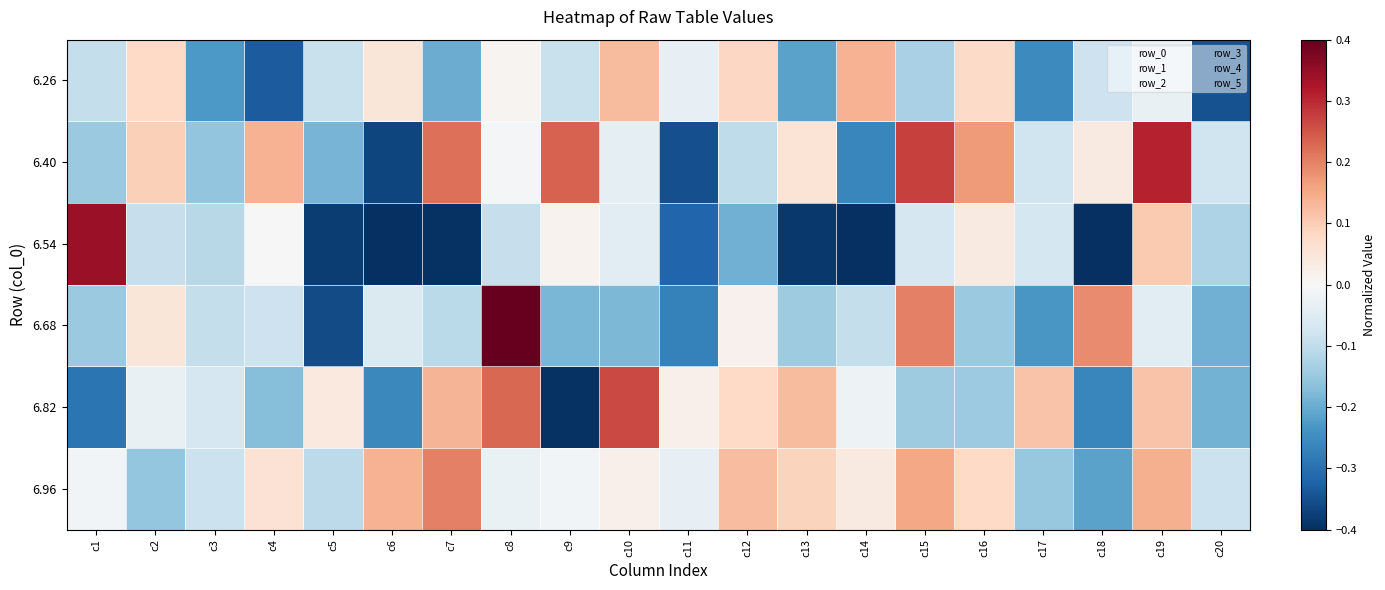

What is the average value of the 6.26 series?

-0.1